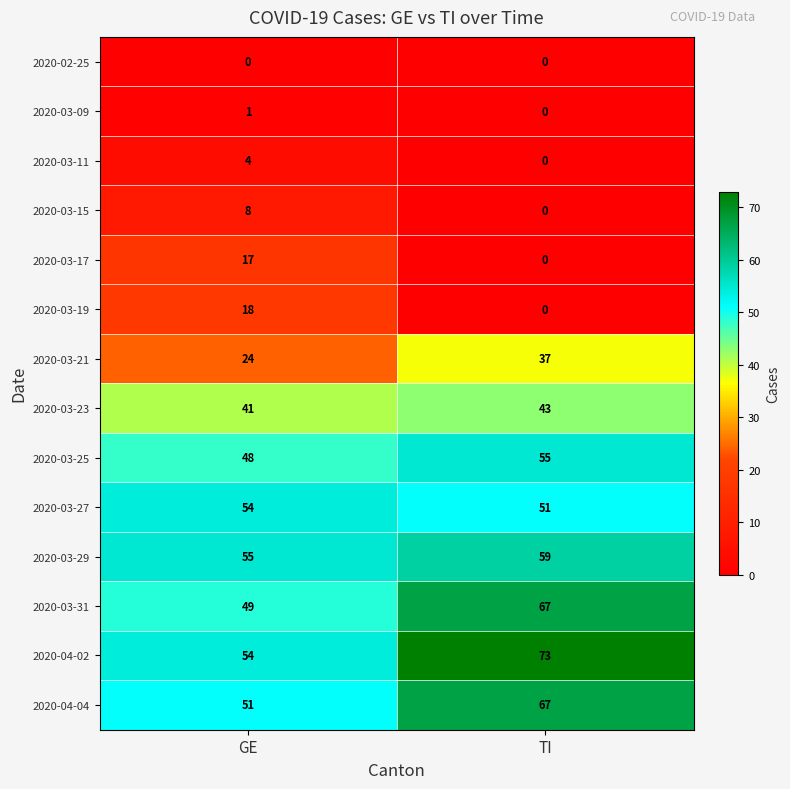

The value of 2020-03-19 at TI is 9. True or false?

False